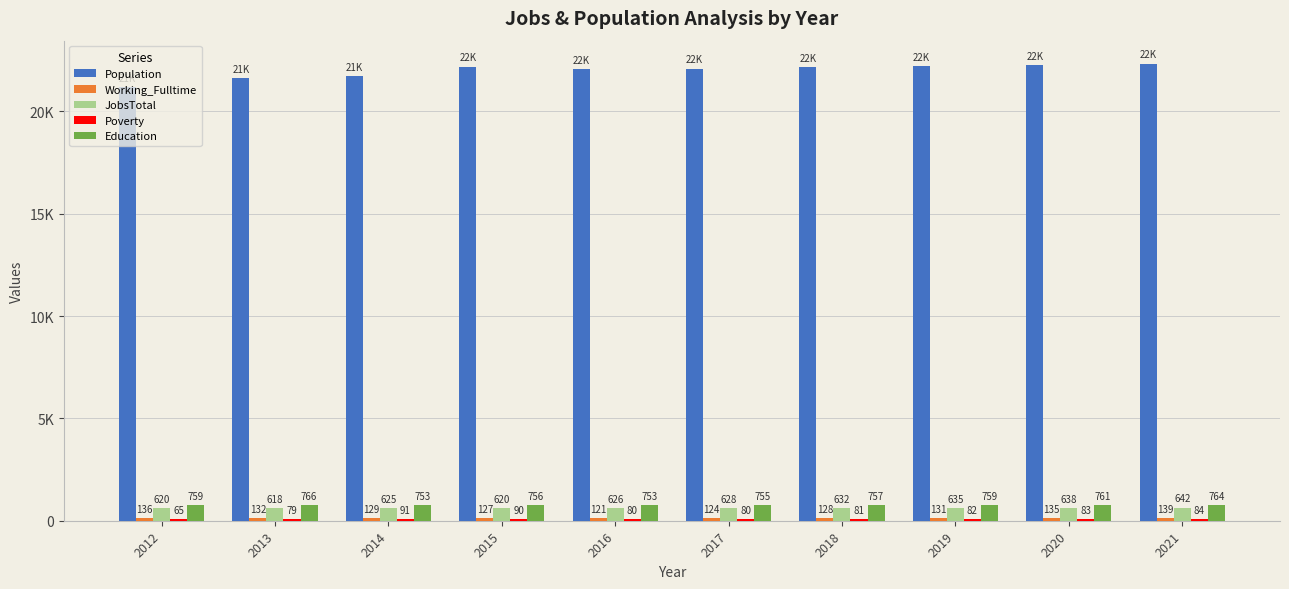

Does the chart contain stacked bars?

No